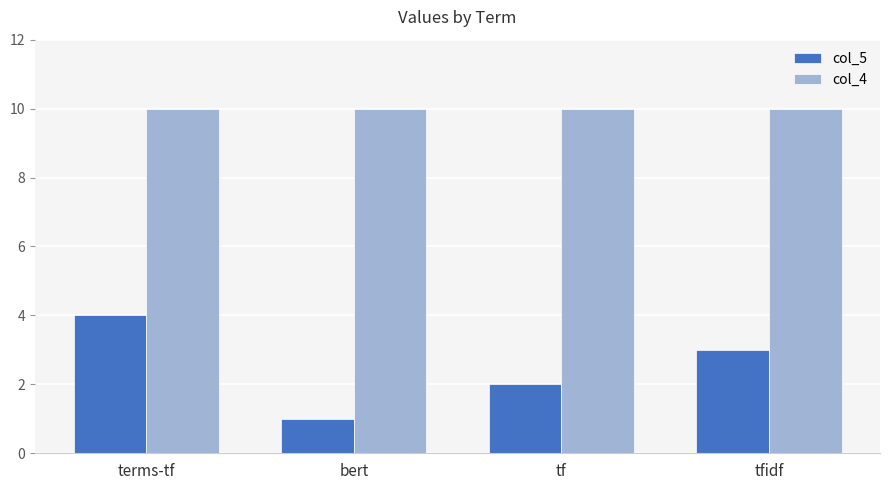

At which label does col_5 first exceed 3?

terms-tf